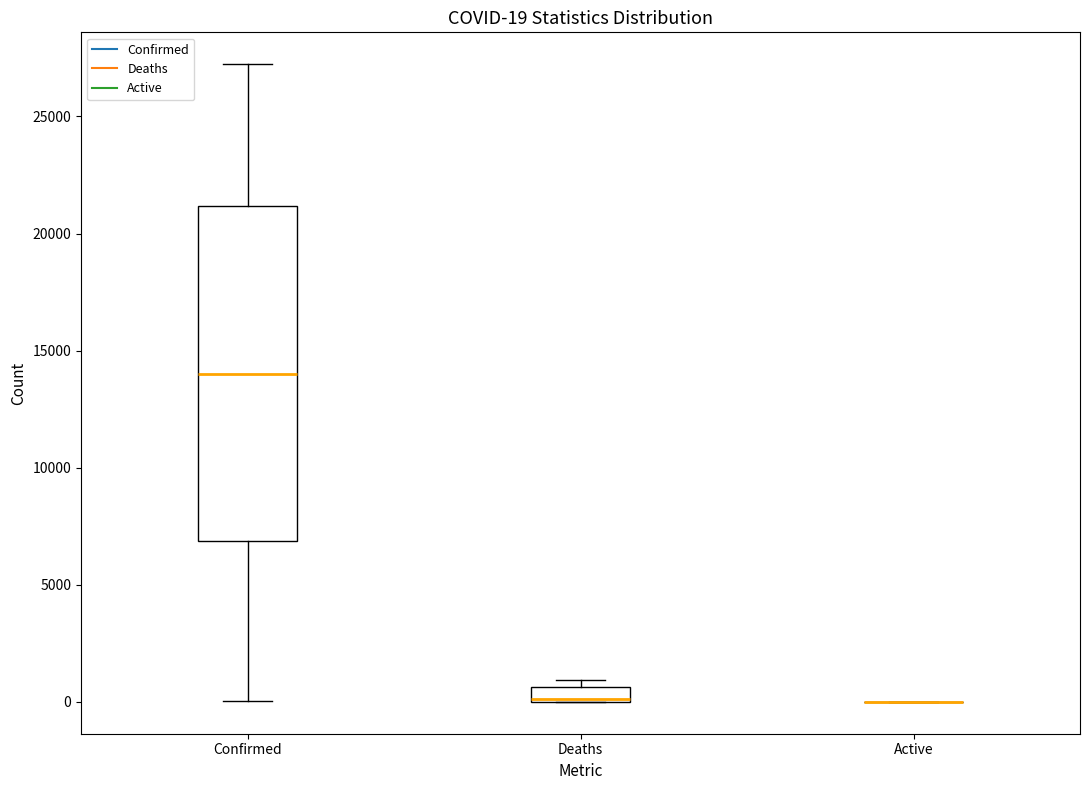

Comparing the boxes themselves (not the whiskers), which one is the tallest?

Confirmed